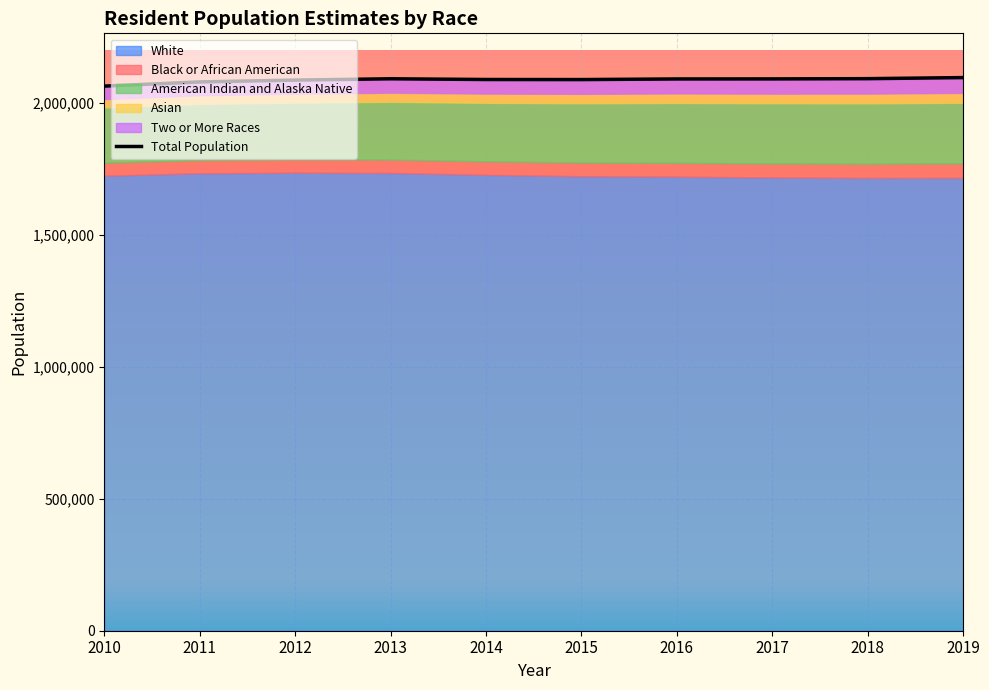

The chart shows a value of 2089568 at 2014. True or false?

True